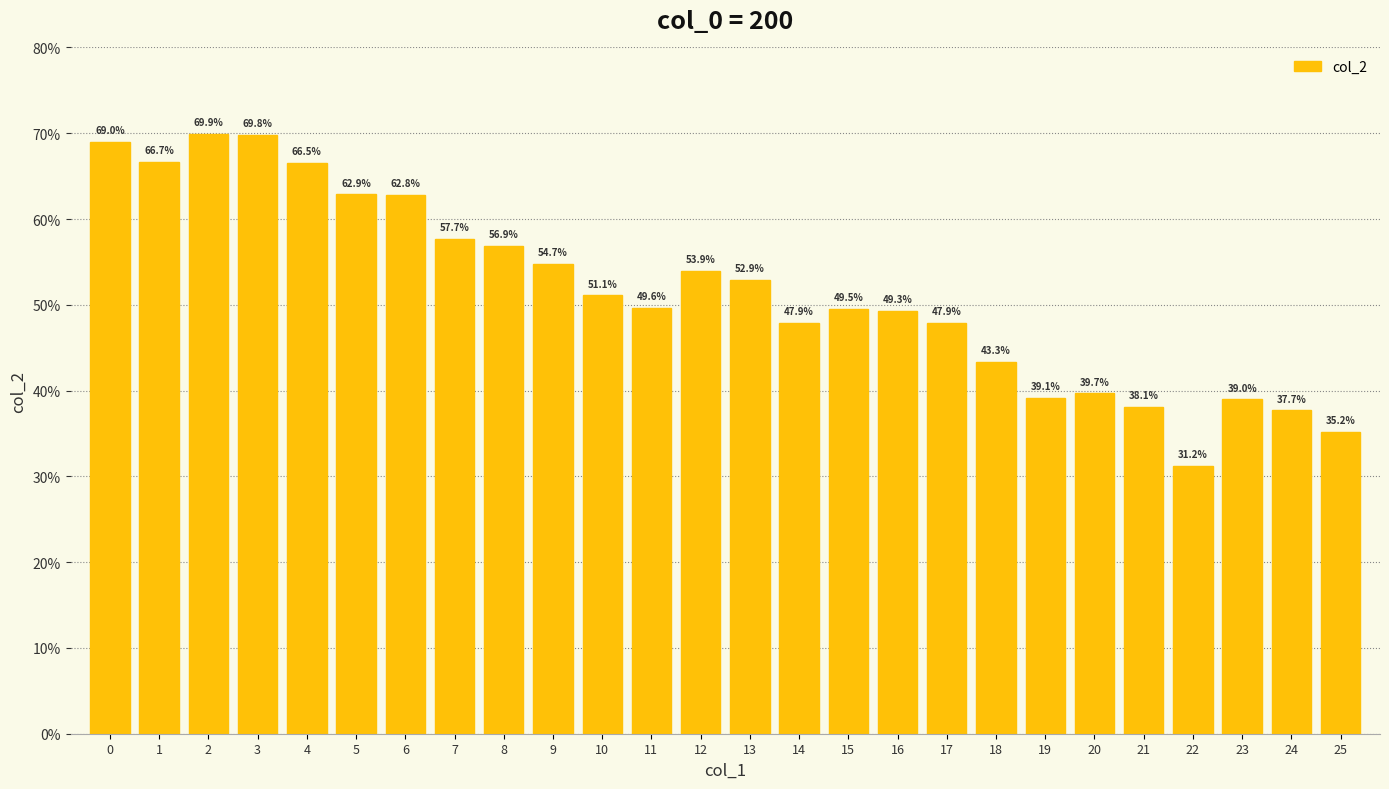

Rank the categories by value from highest to lowest.

2, 3, 0, 1, 4, 5, 6, 7, 8, 9, 12, 13, 10, 11, 15, 16, 17, 14, 18, 20, 19, 23, 21, 24, 25, 22